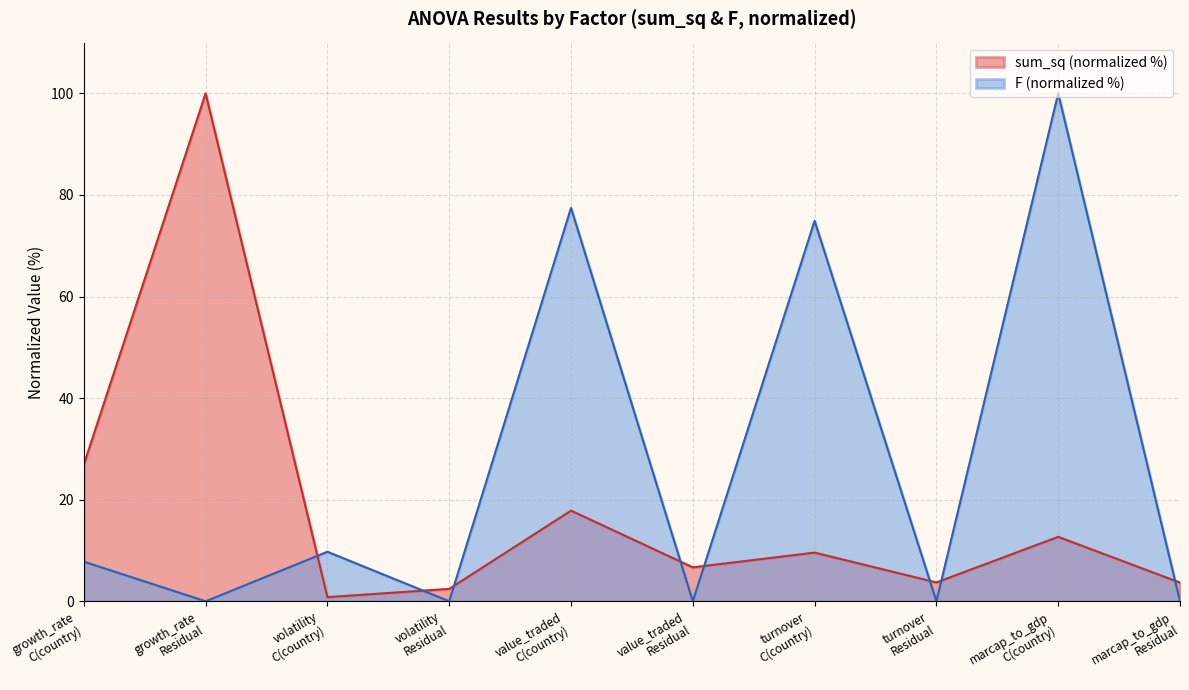

Does the chart have visible grid lines?

Yes